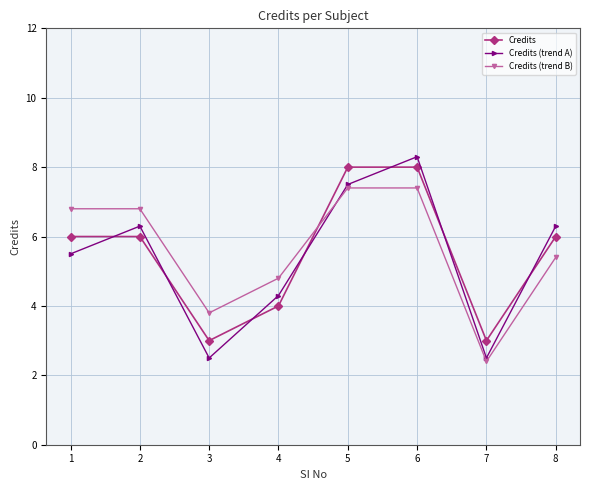

How many data points in Credits (trend B) are above 6?

4